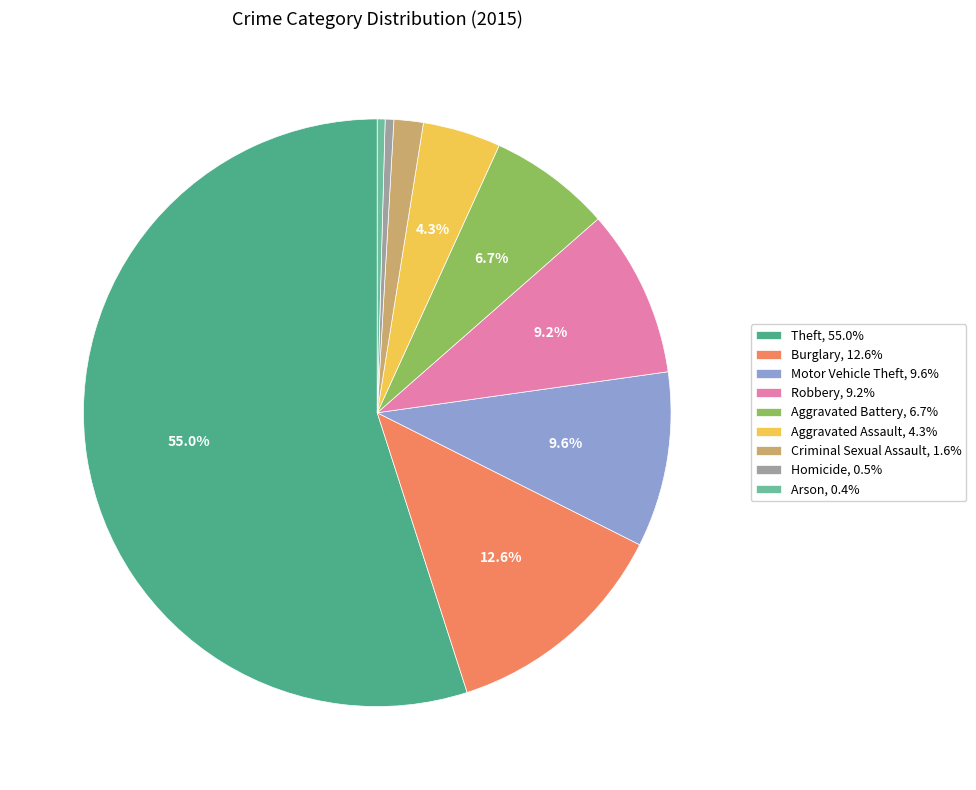

To the nearest percent, what is the difference between the largest and smallest slice percentages?

55%